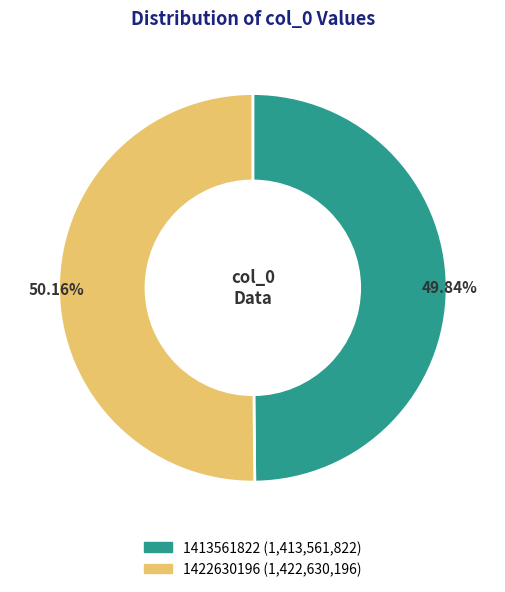

Approximately how many times larger is the value at 1413561822 compared to 1422630196?

1.0